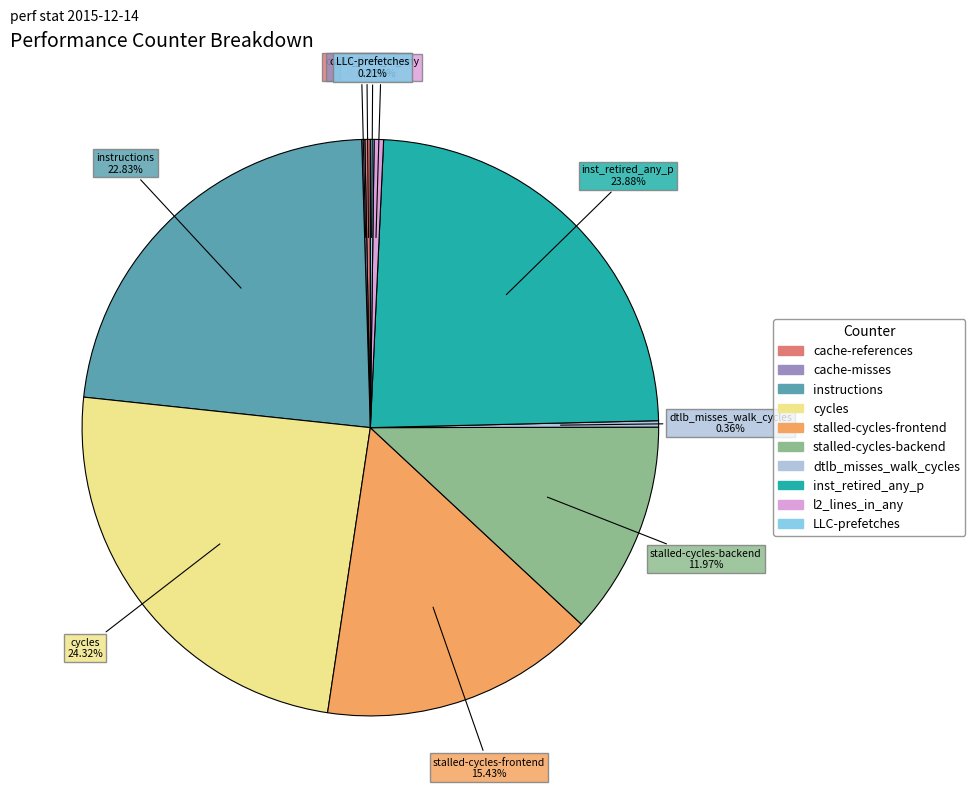

To the nearest percent, what is the difference between the largest and smallest slice percentages?

24%